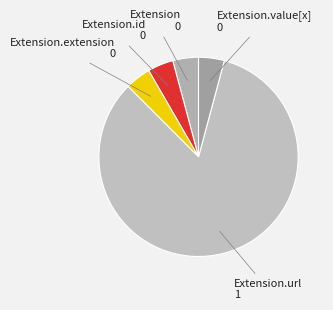

Is the sum of Extension.extension and Extension greater than half?

No